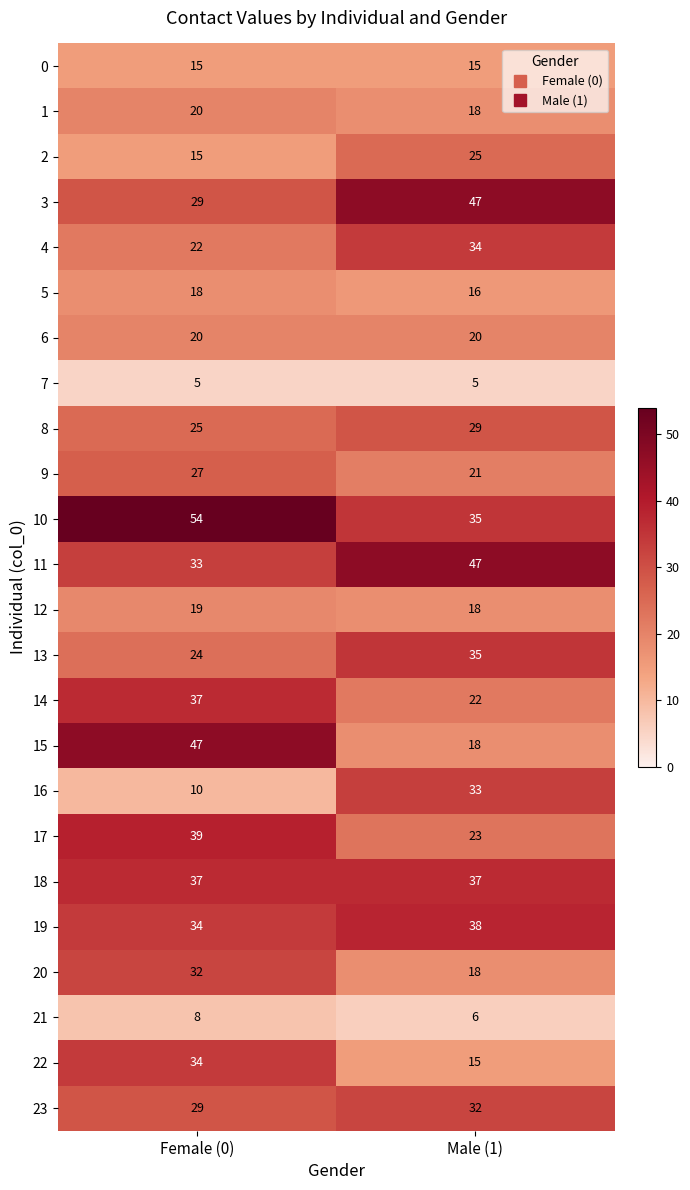

Between Female (0) and Male (1), which series saw the biggest shift?

15